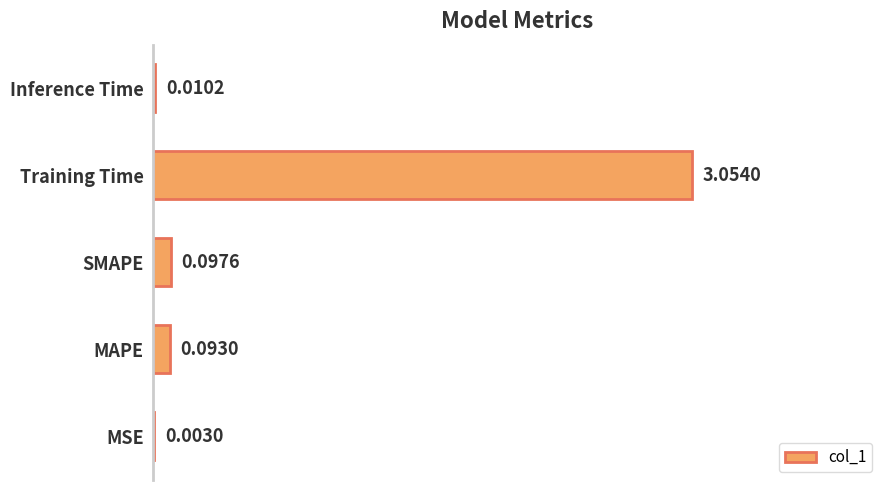

Between Training Time and SMAPE, which is larger?

Training Time